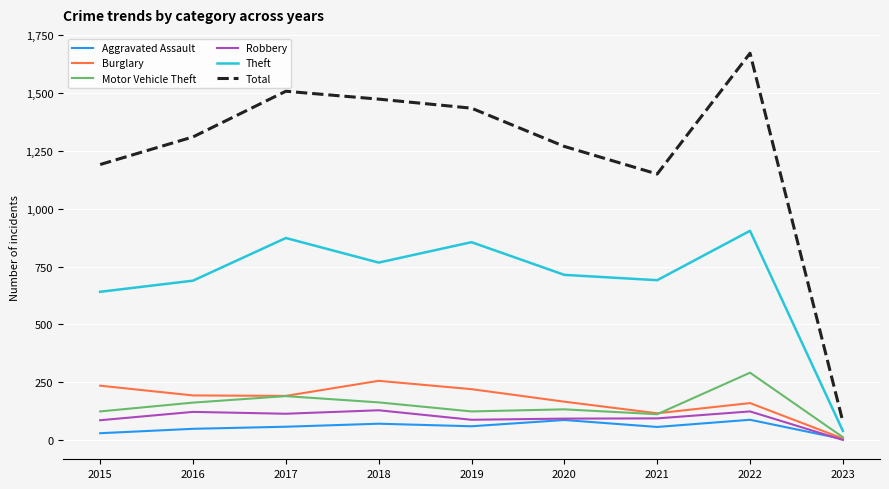

What is the greatest value displayed?

1670